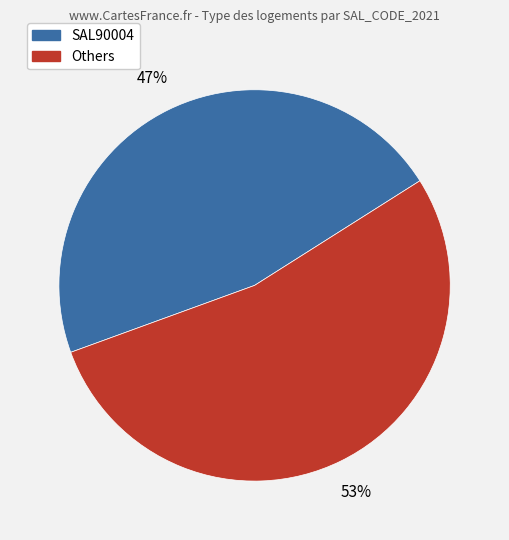

Count the number of slices in the pie.

2